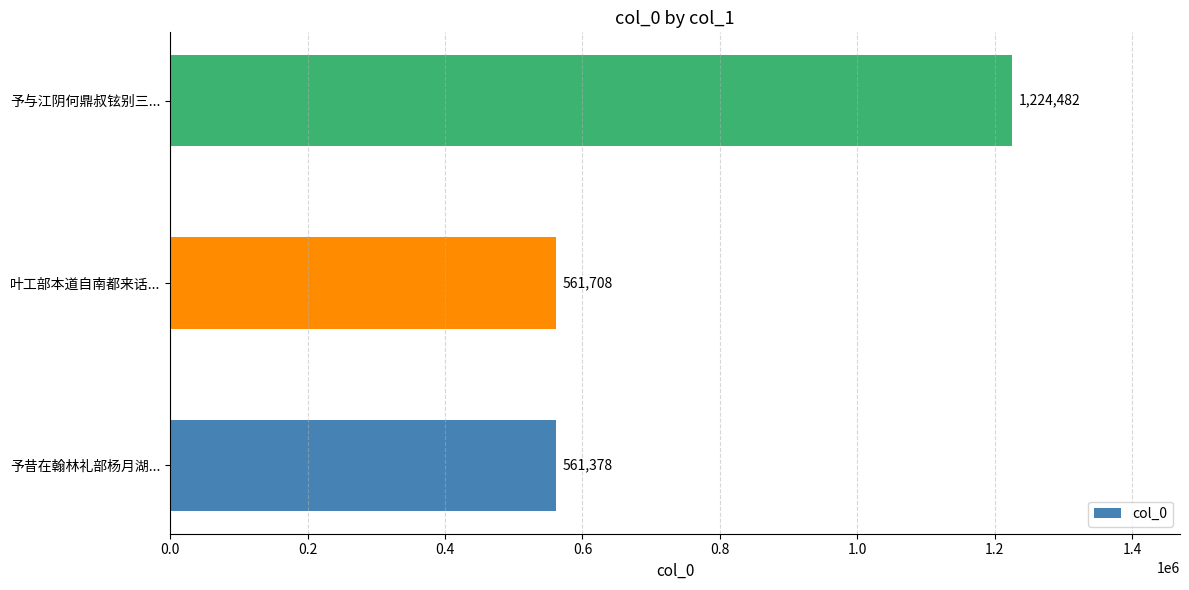

Reading bottom to top, what are all the values shown in this chart?

561378	561708	1224482